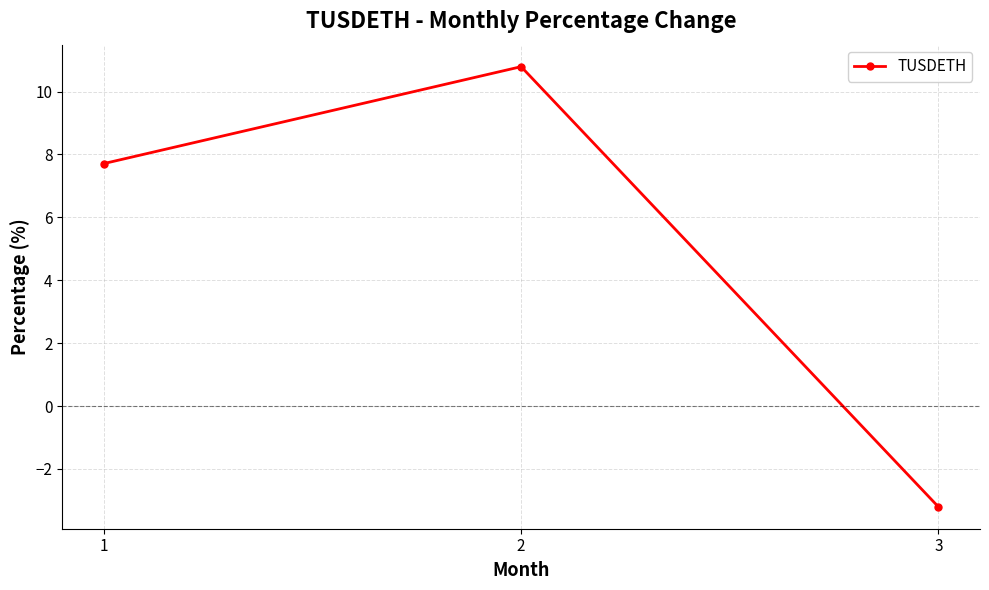

Reading left to right, transcribe all the data shown in this chart.

1=7.7	2=10.8	3=-3.2